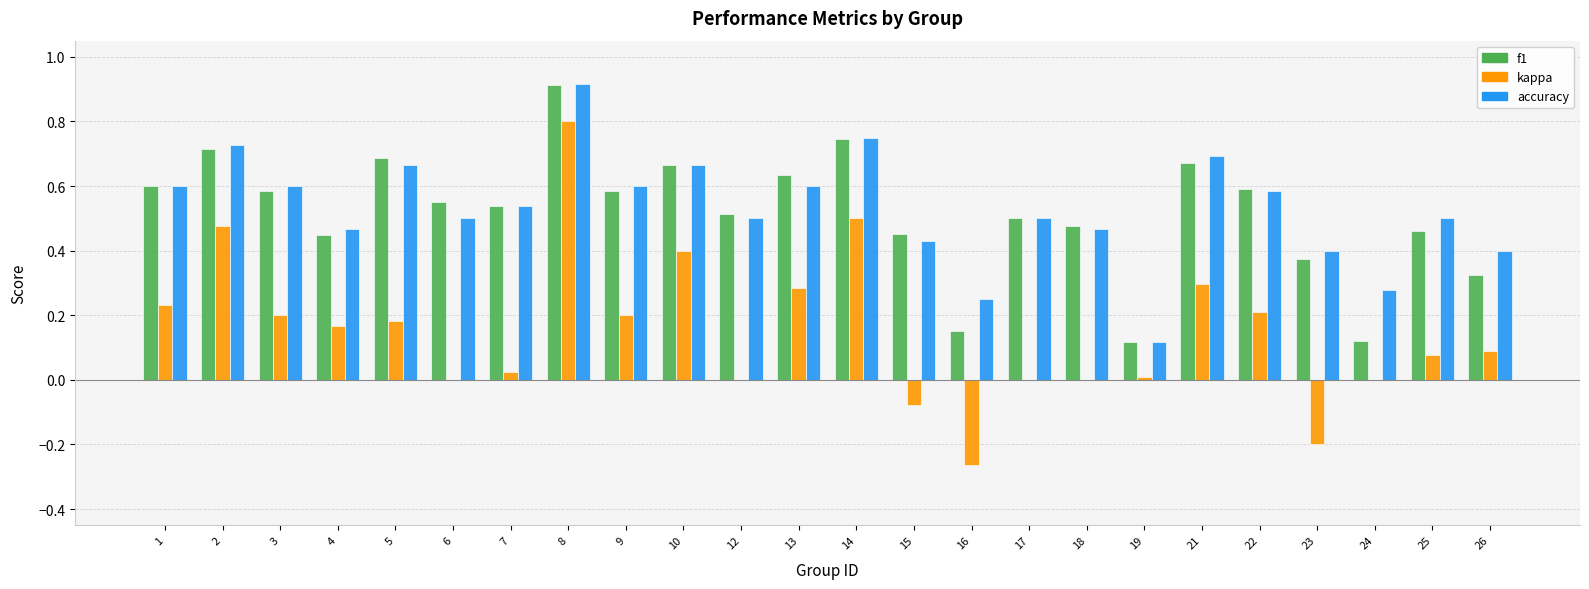

The kappa series shows 0.6 at 24. True or false?

False